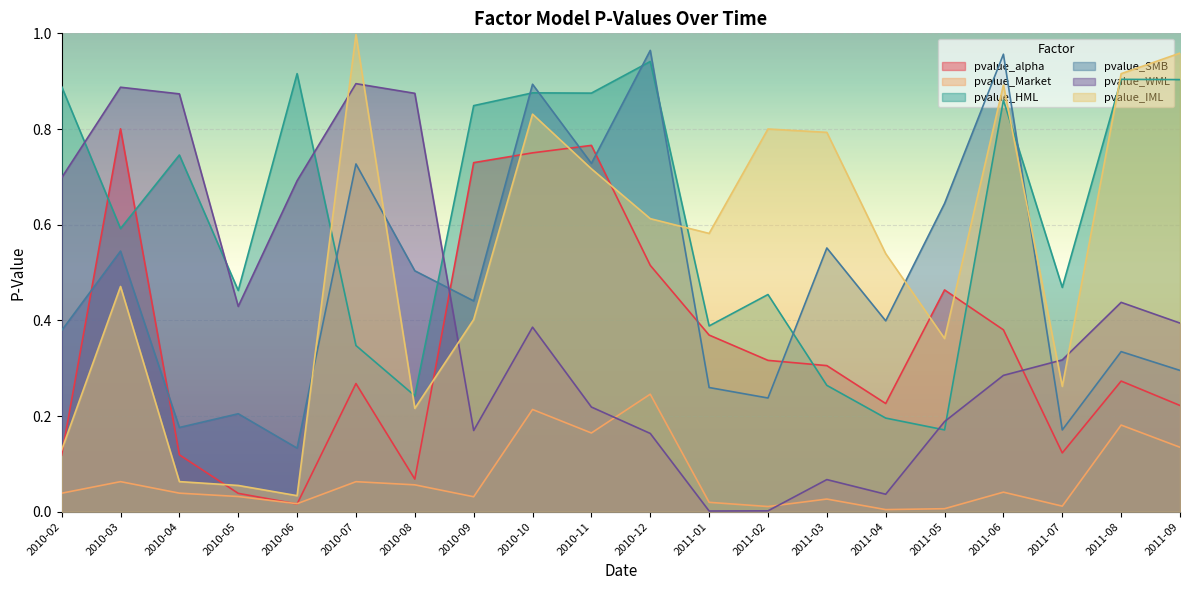

Count the number of categories in the chart.

20